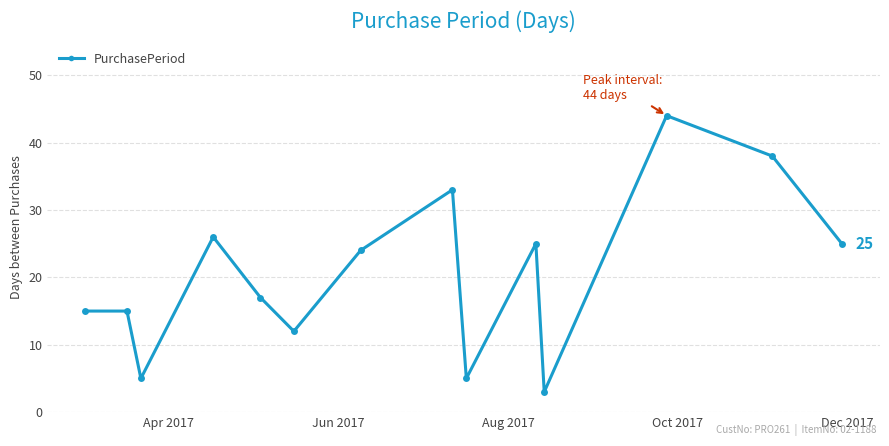

What is the difference between the second highest and second lowest values?

33